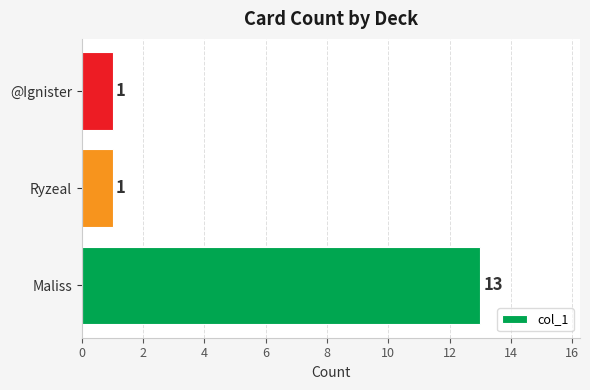

How many series are shown in this chart?

1